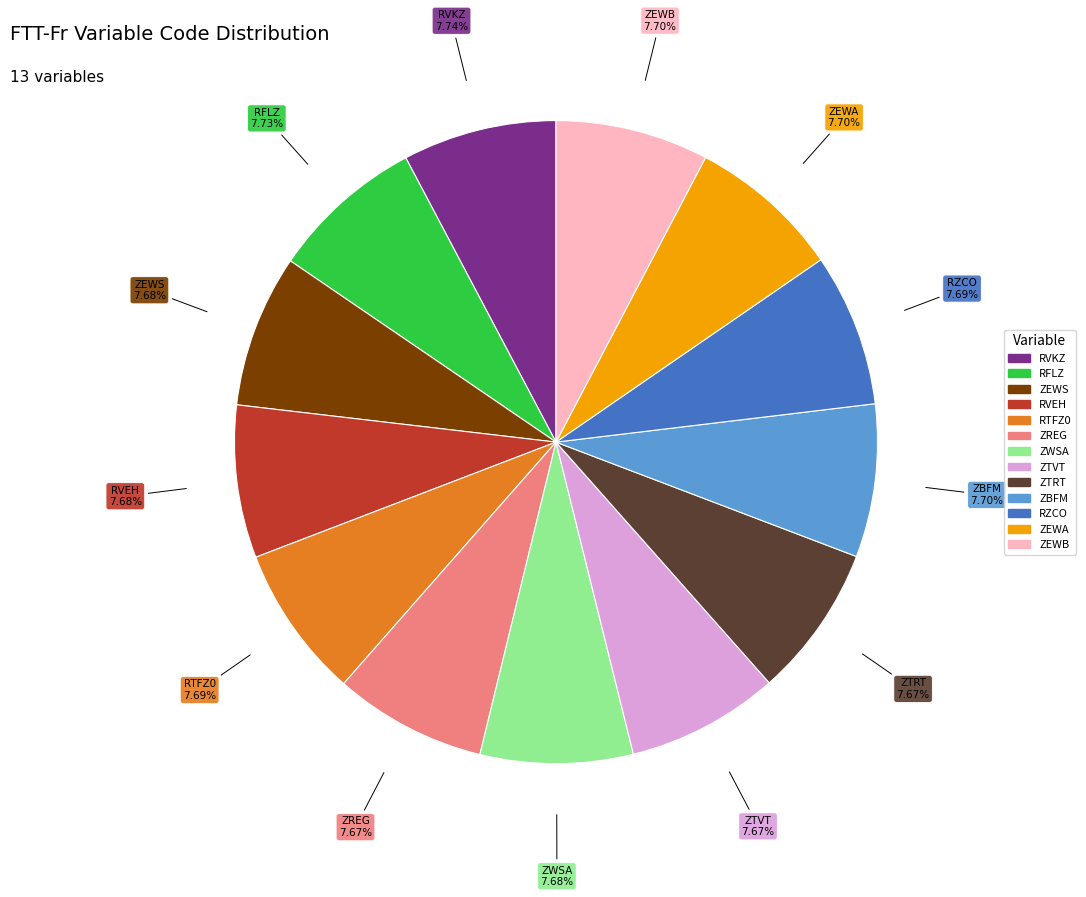

What percentage is the ZEWS slice, to the nearest percent?

8%